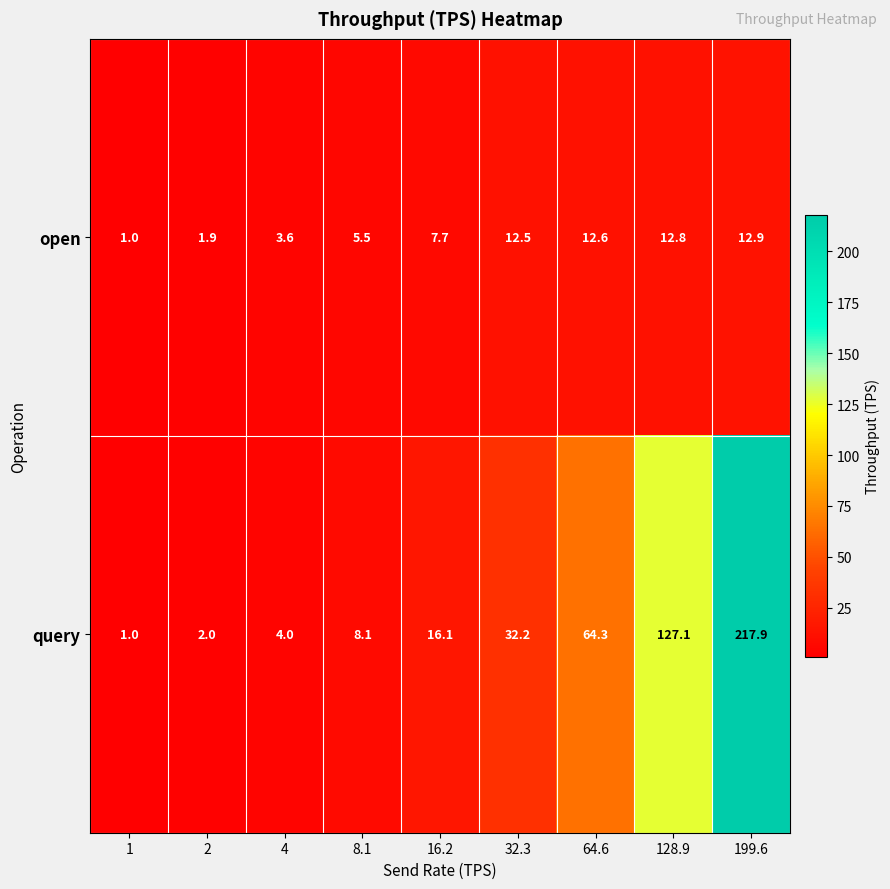

The query series shows 1.0 at 1. True or false?

True